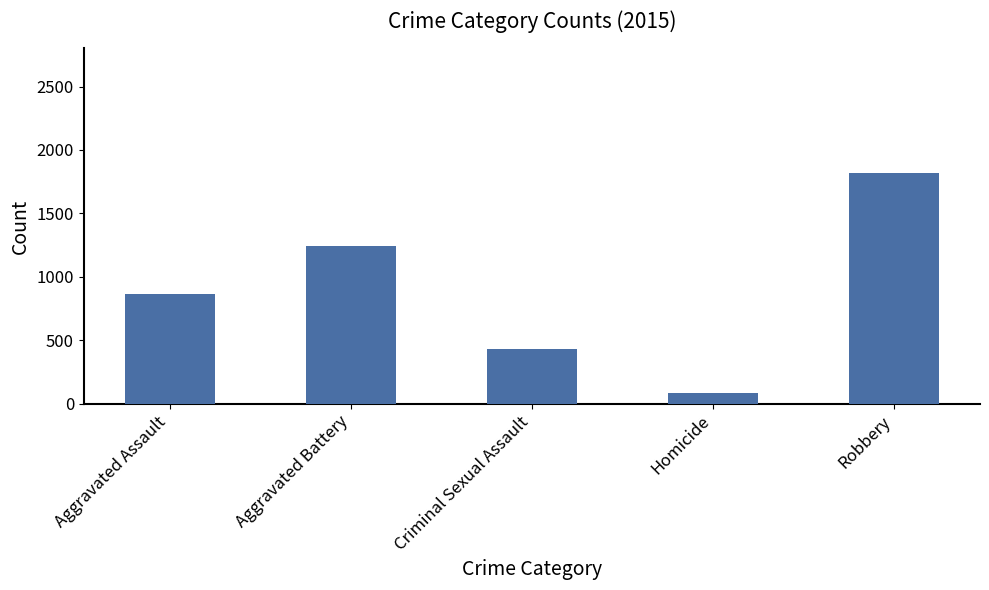

Which category has the highest value across all series?

Robbery